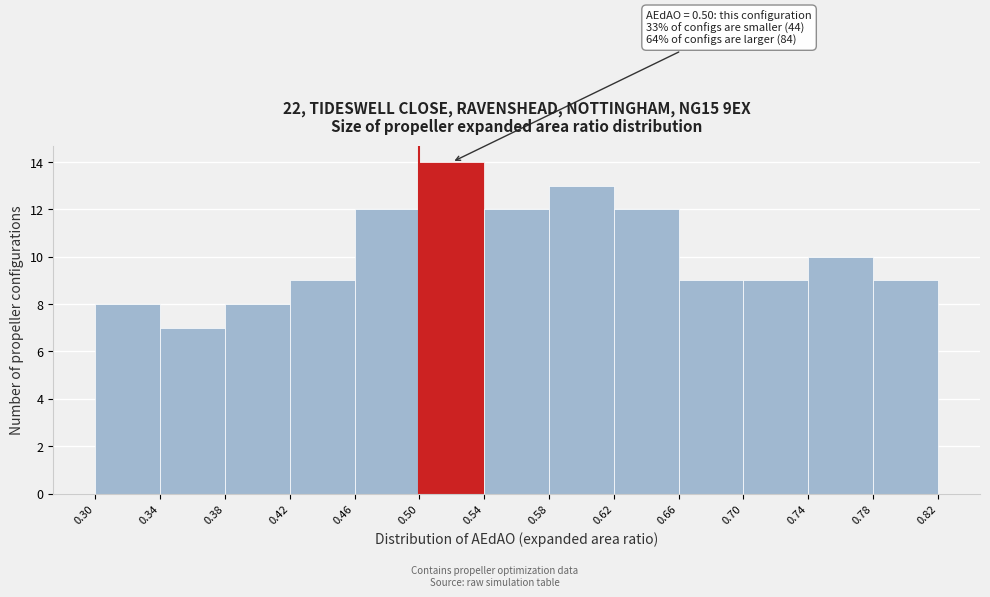

Over which range of the x-axis is the bar tallest?

0.50 to 0.54